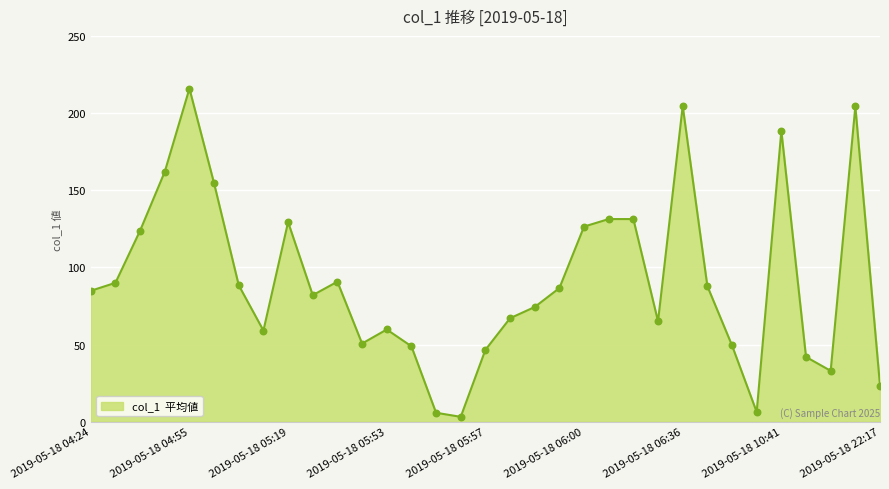

What is the difference between the maximum and minimum values?

212.7